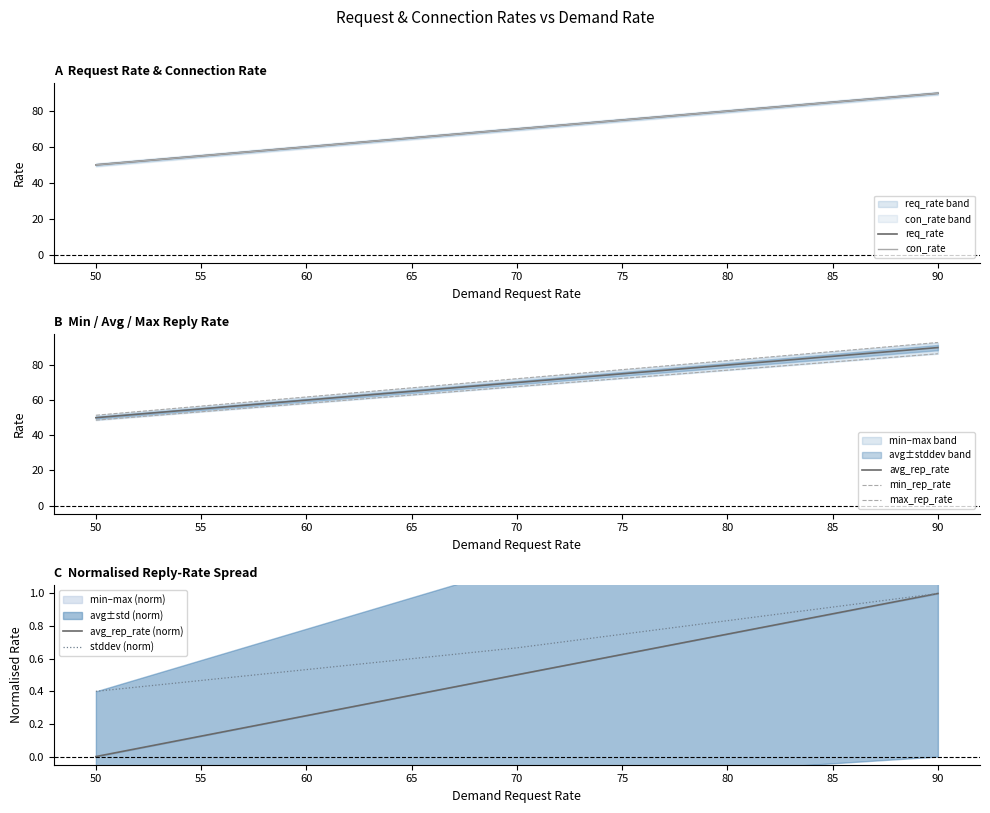

How many lines are shown in the chart?

6